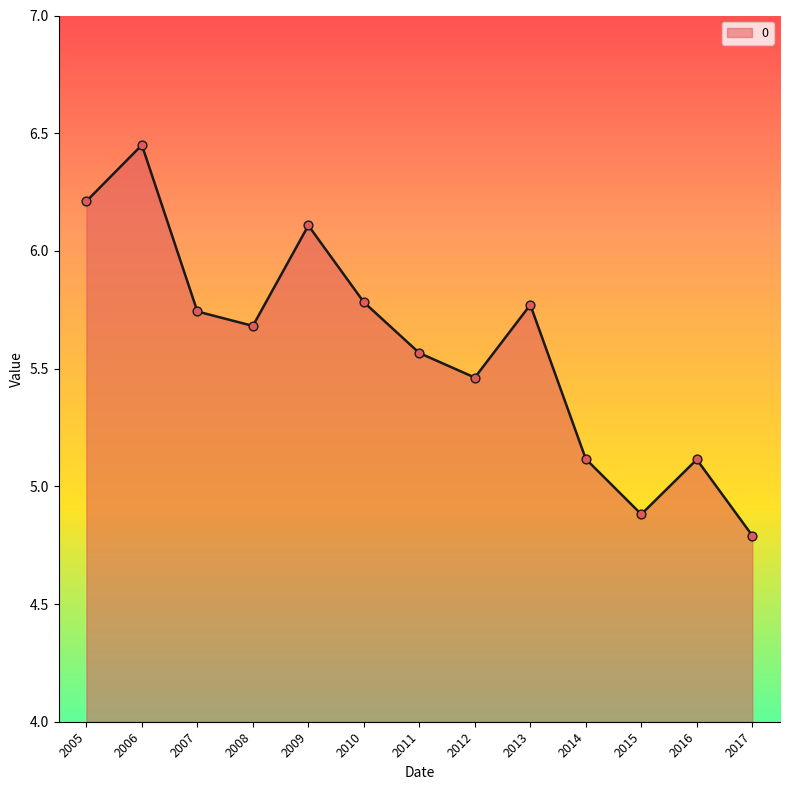

Between 2006 and 2017, which is larger?

2006